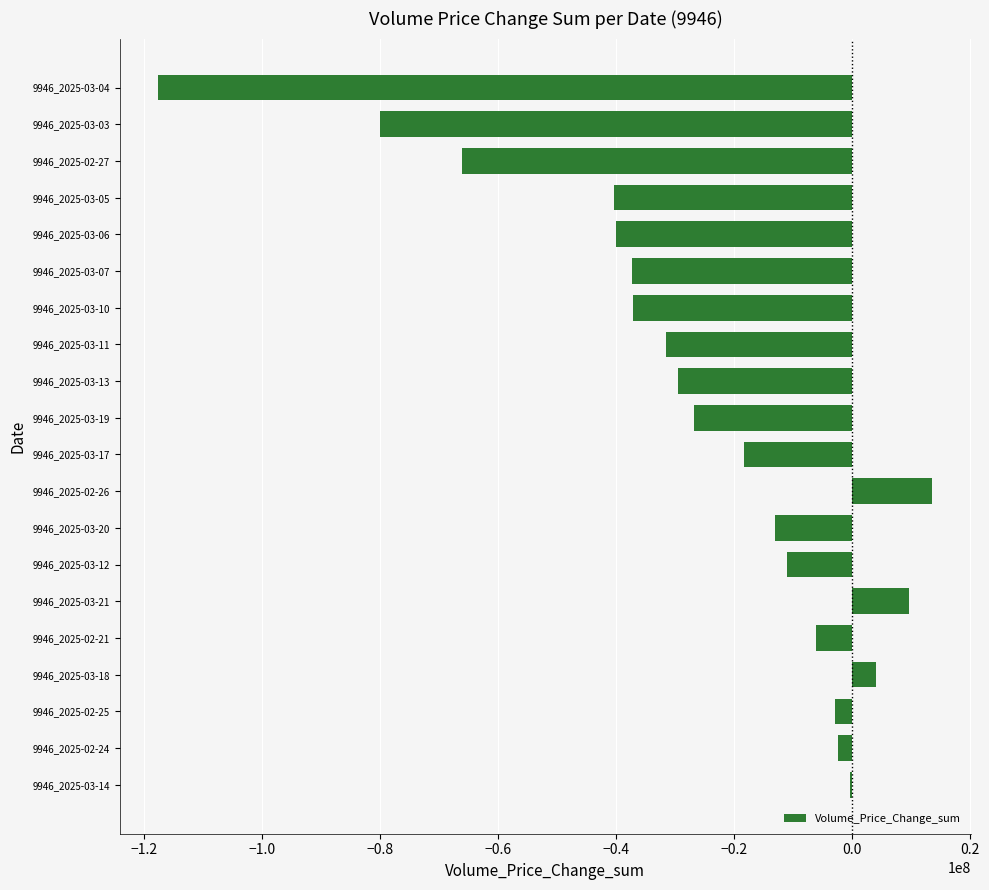

What is the sum of the values at 9946_2025-03-17 and 9946_2025-03-18?

-14284503